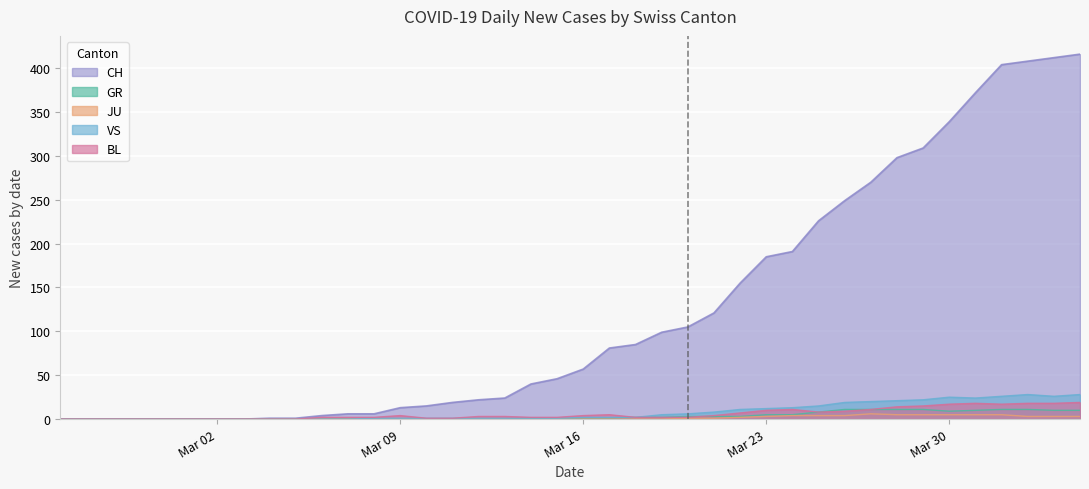

How many interior local peaks does the VS series have?

2